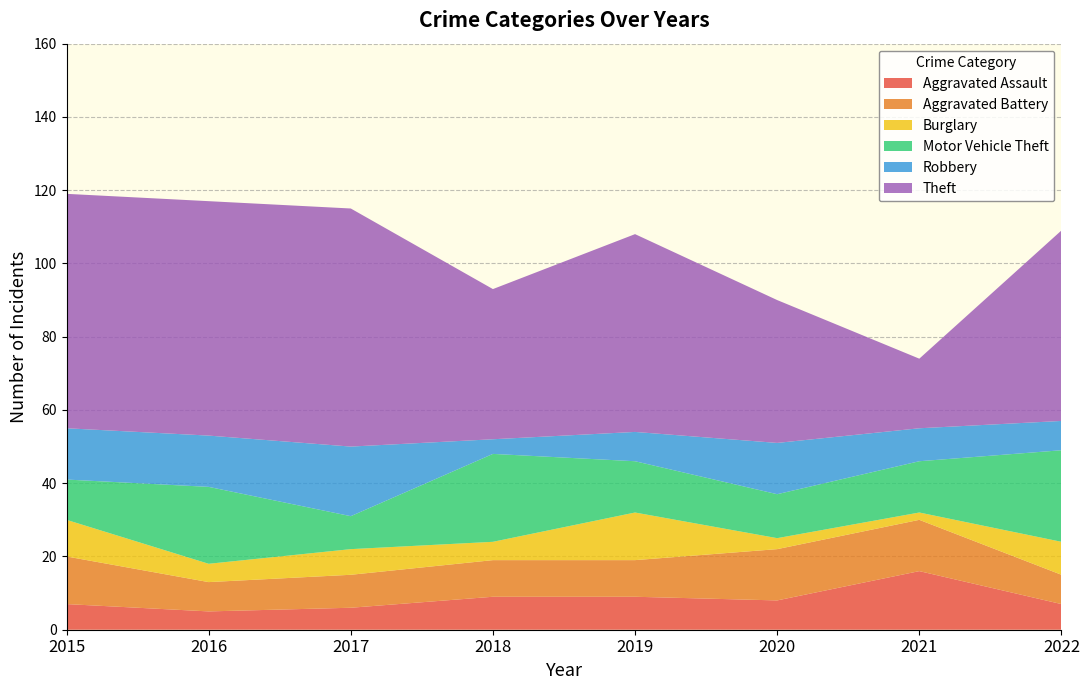

Reading right to left, list all the values displayed in this chart.

Aggravated Assault: 7	16	8	9	9	6	5	7
Aggravated Battery: 8	14	14	10	10	9	8	13
Burglary: 9	2	3	13	5	7	5	10
Motor Vehicle Theft: 25	14	12	14	24	9	21	11
Robbery: 8	9	14	8	4	19	14	14
Theft: 52	19	39	54	41	65	64	64